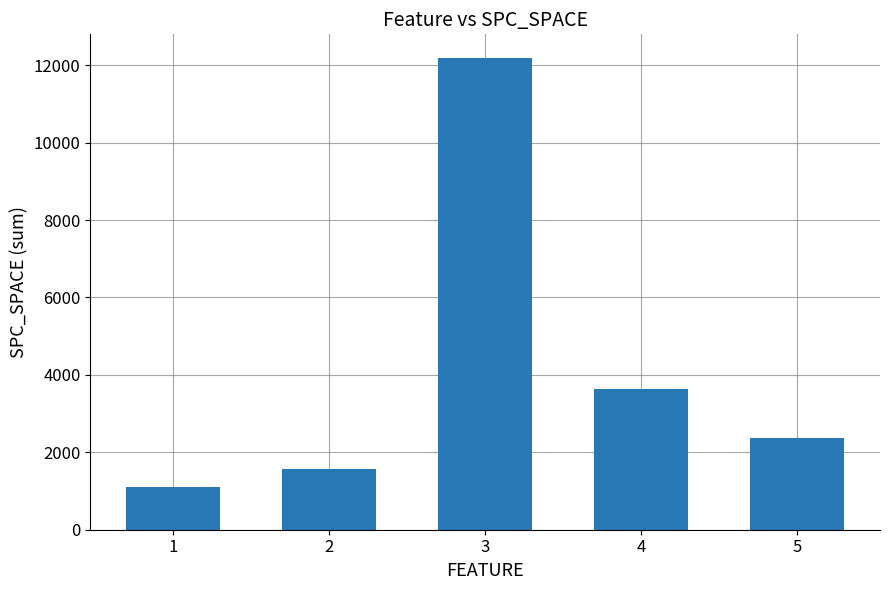

What is the minimum value shown in the chart?

1093